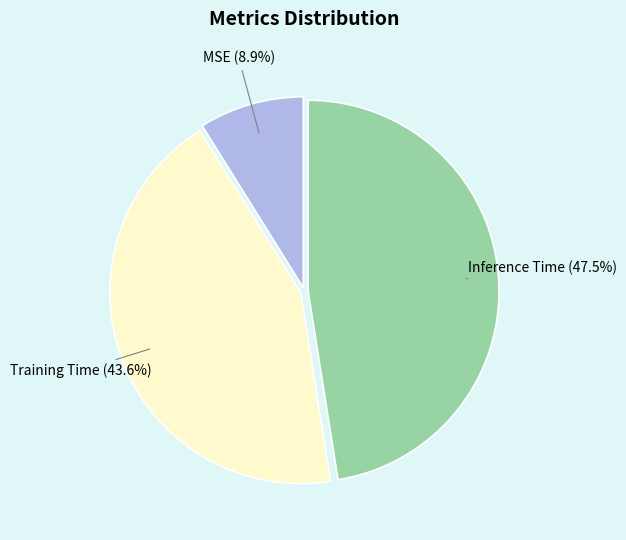

To the nearest percent, what percentage of the pie is MSE?

9%